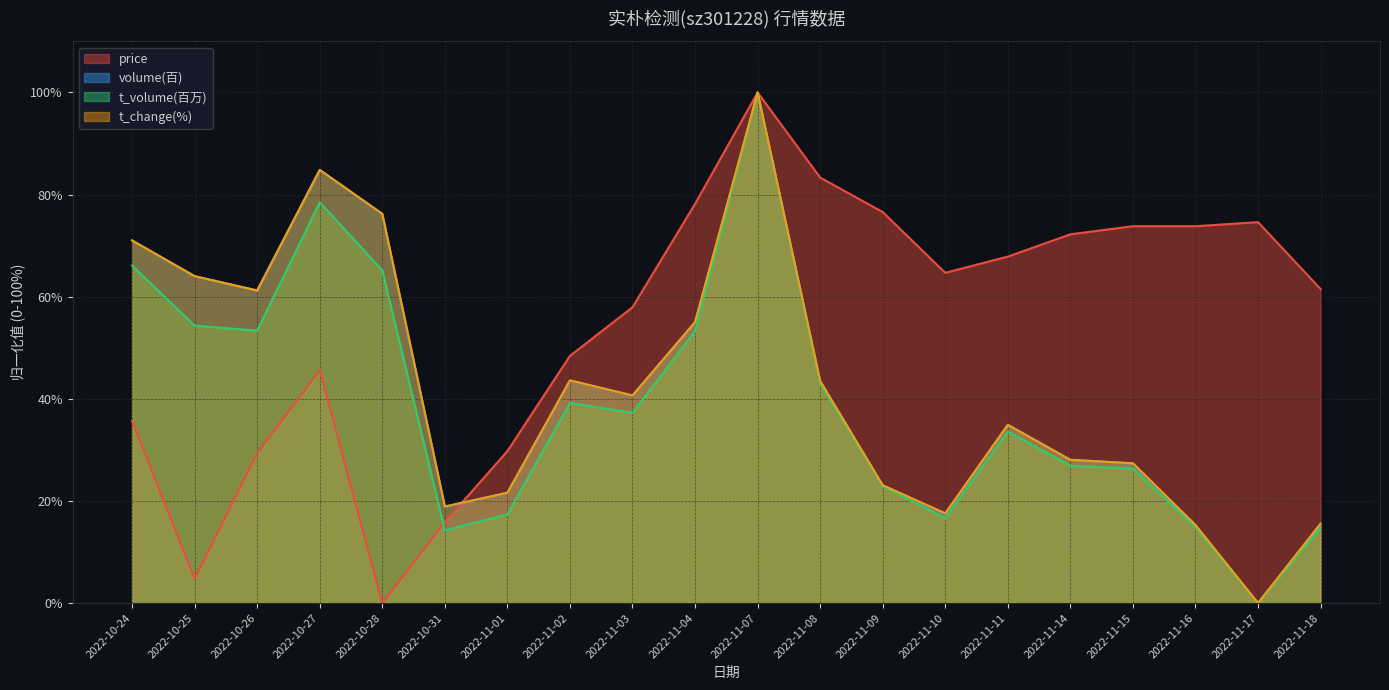

What is the sum of all volume(百) values?

842.1